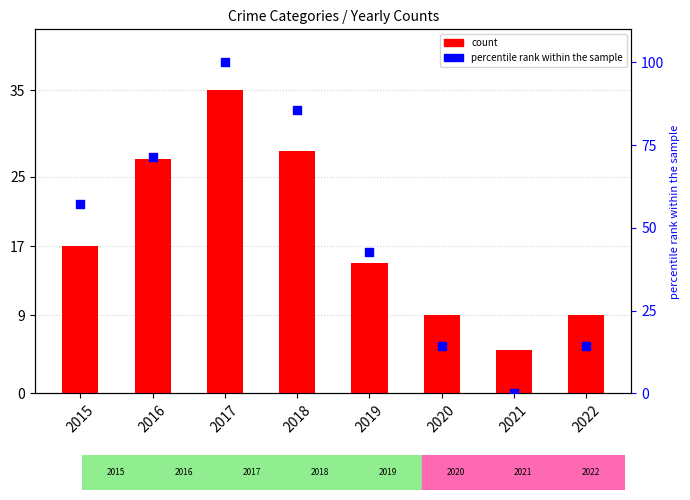

At which category is the sum across all series the highest?

2017